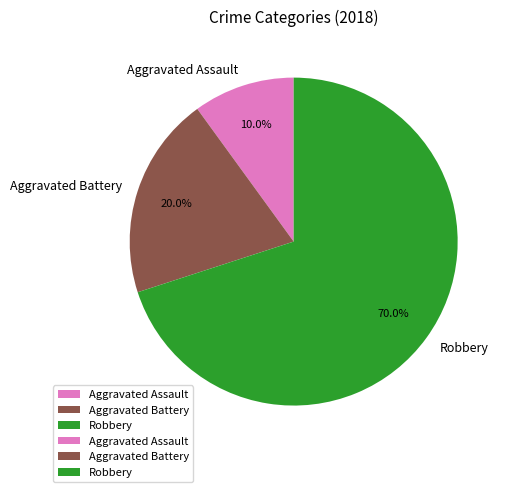

To the nearest percent, what is the difference between the largest and smallest slice percentages?

60%